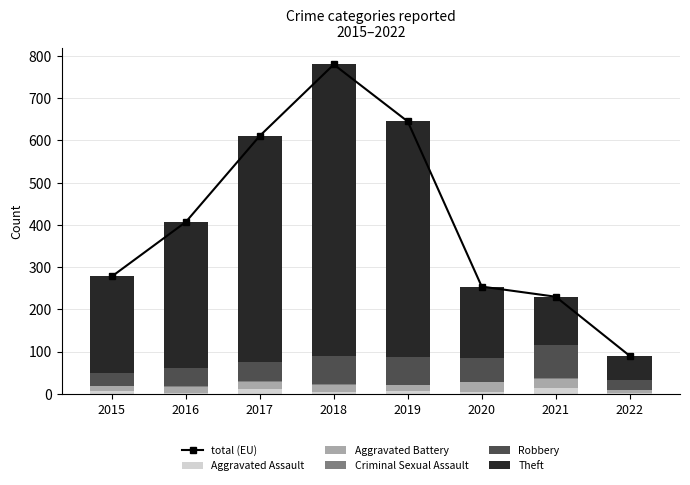

Which category has the lowest value in the total (EU) series?

2022